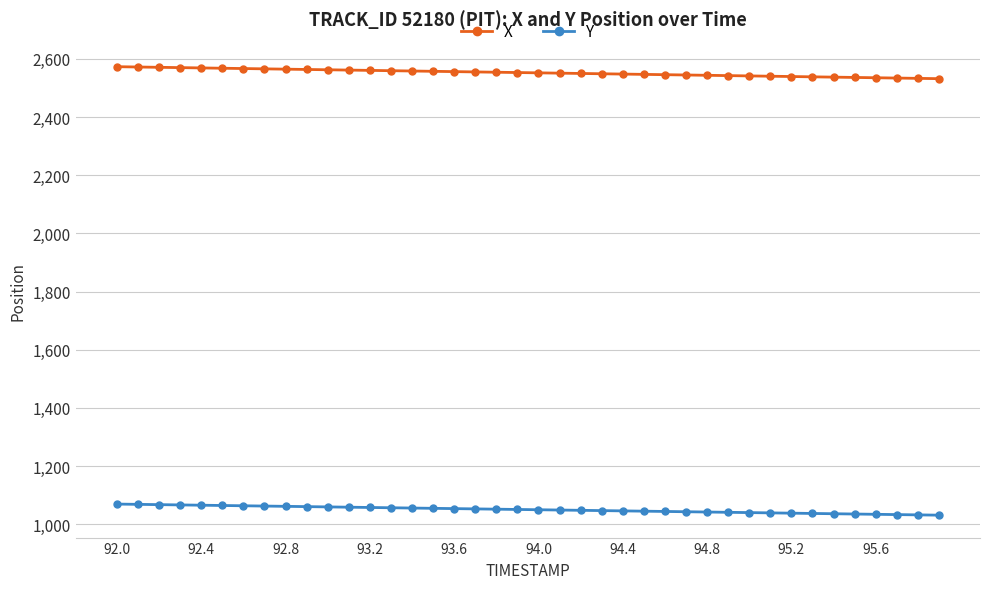

List the series in order of their overall mean, highest first.

X, Y